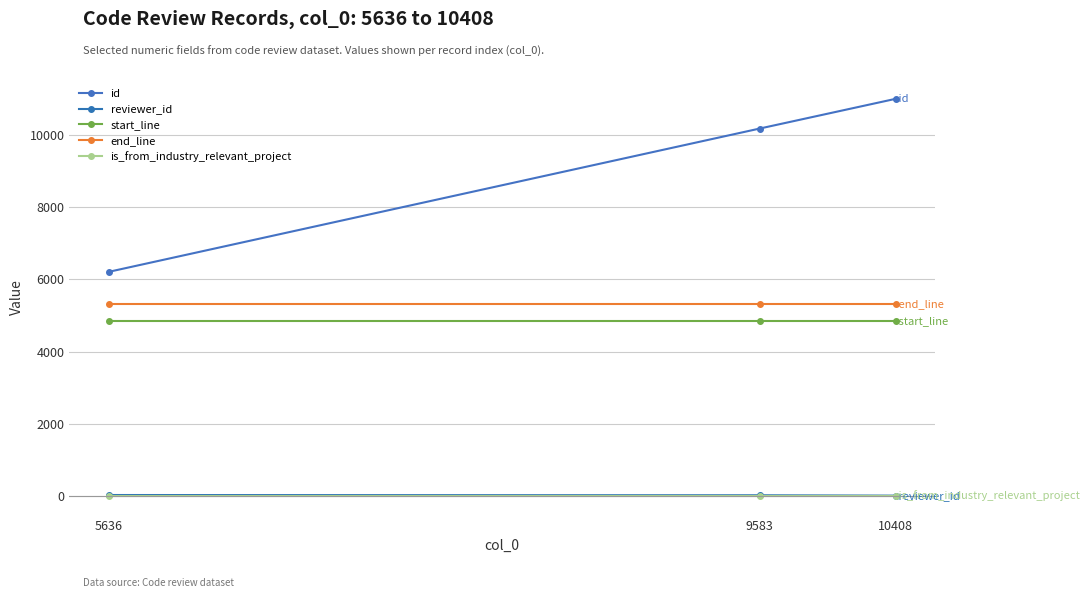

Is it true that id equals 6211 at 5636?

True